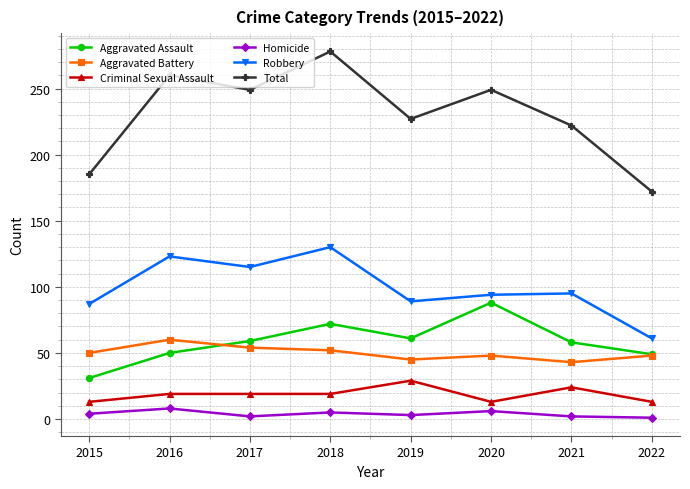

True or false: Total and Robbery cross at least once.

False